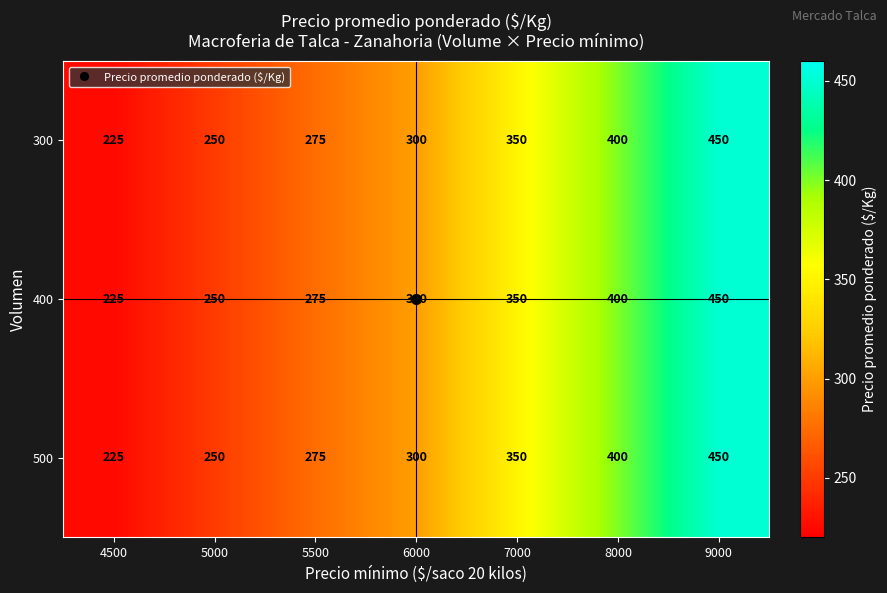

Rank the categories by 300 value from lowest to highest.

4500, 5000, 5500, 6000, 7000, 8000, 9000